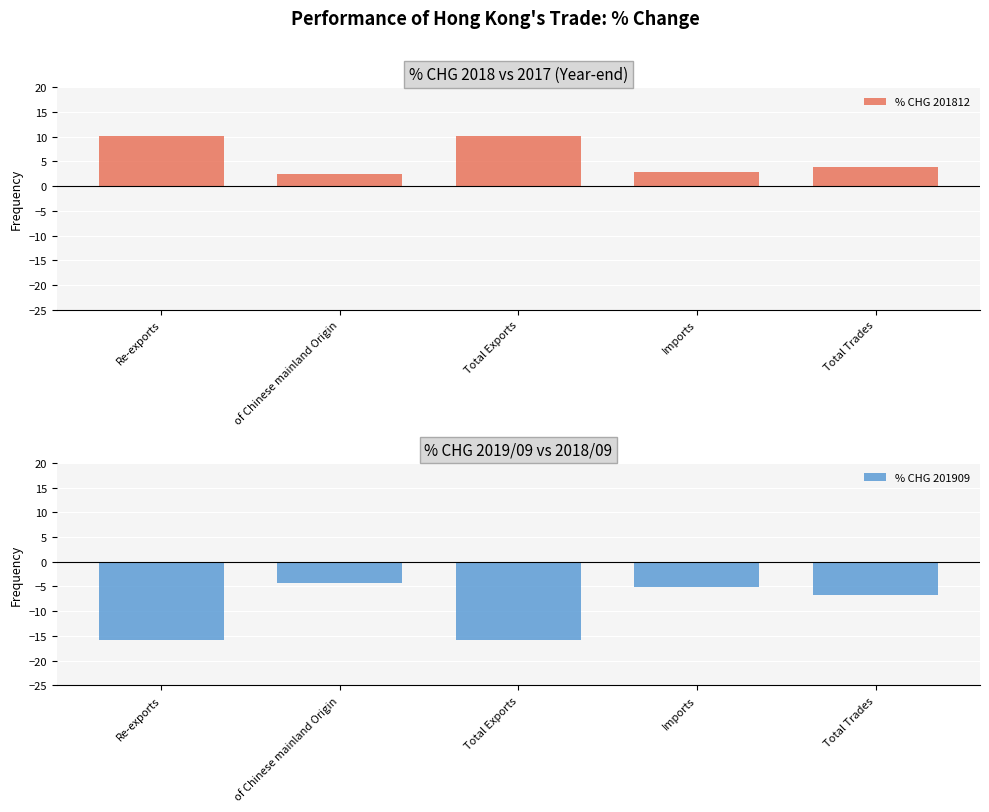

Where does the % CHG 201909 series first go above -6?

of Chinese mainland Origin